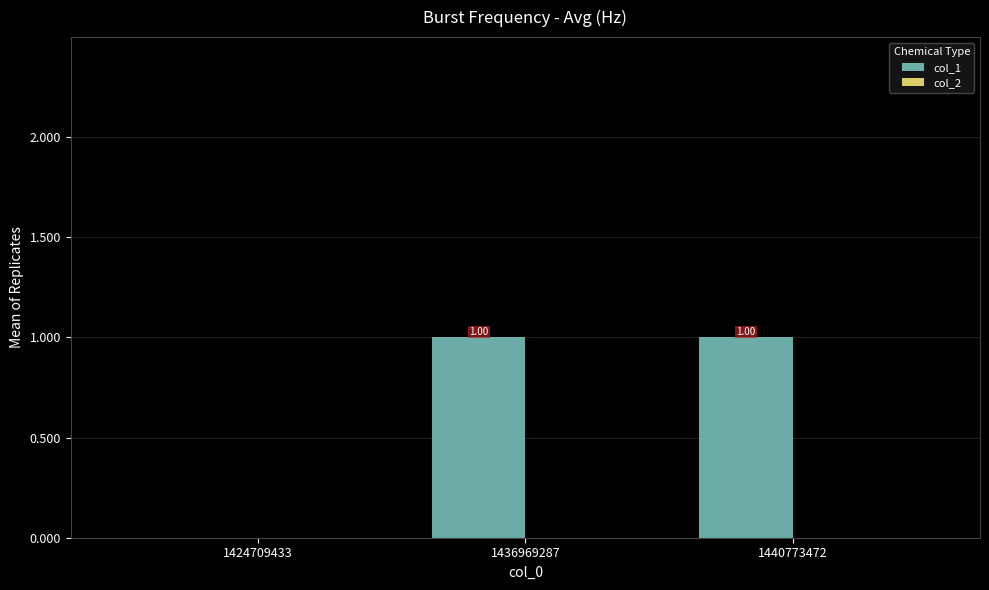

Between 1424709433 and 1440773472, which is larger?

1440773472